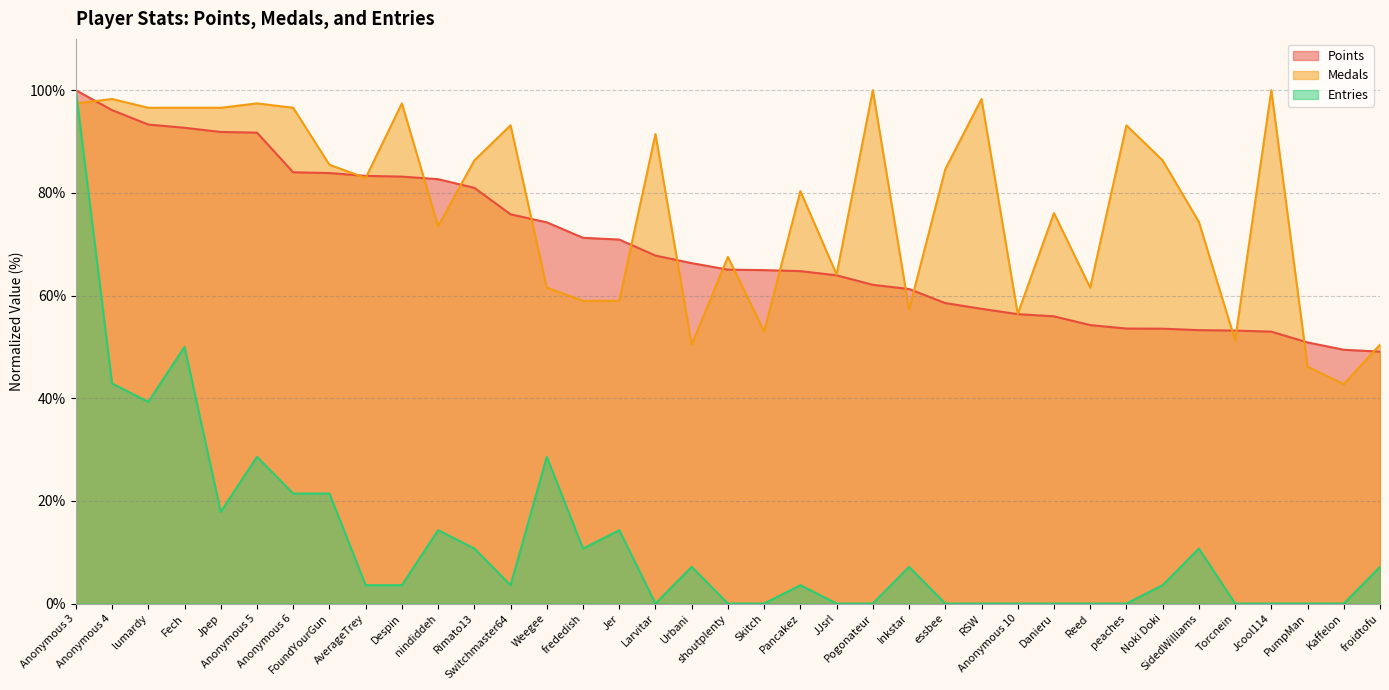

Where is Medals nearest to the value 50?

Fech